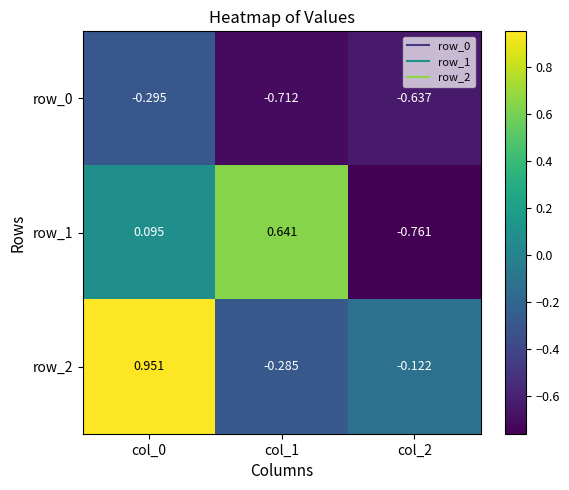

Is the value of row_1 at col_1 greater than the value of row_0 at col_2?

Yes